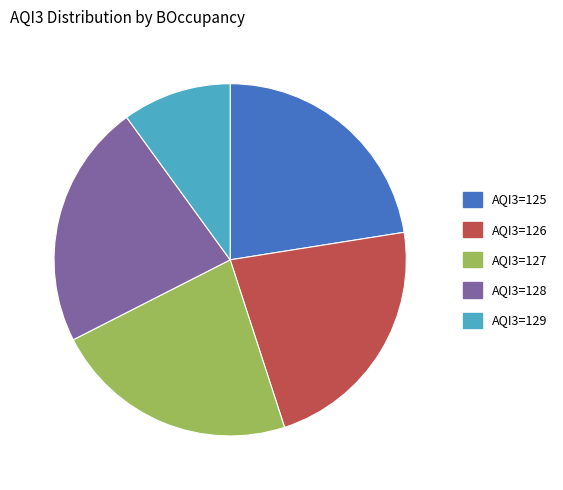

Count the number of slices in the pie.

5